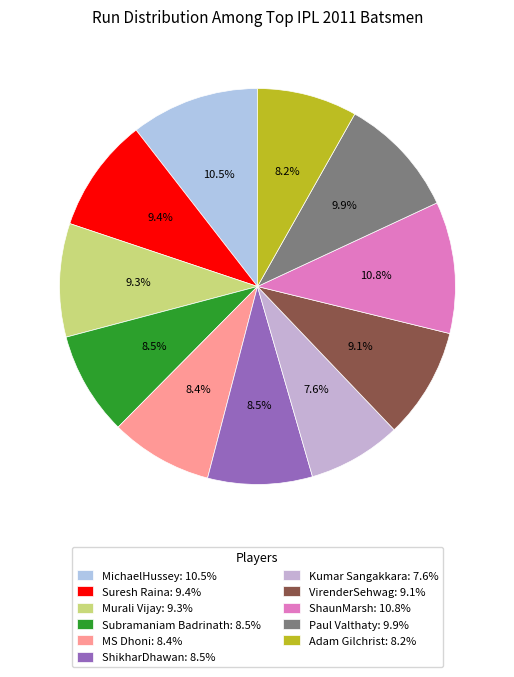

The ShaunMarsh slice represents 11% of the pie. True or false?

True